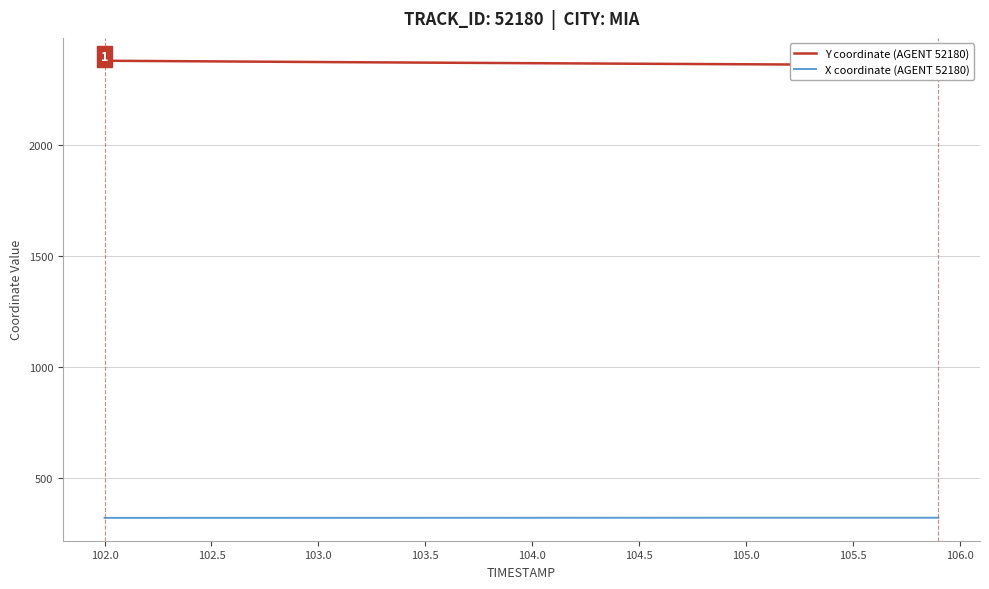

True or false: X coordinate (AGENT 52180) and Y coordinate (AGENT 52180) cross at least once.

False